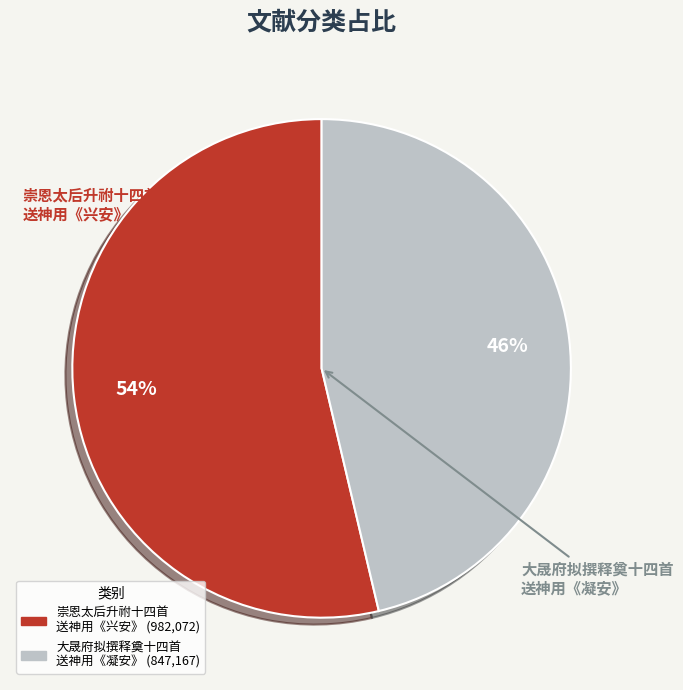

Is there any slice that represents more than half of the pie?

Yes